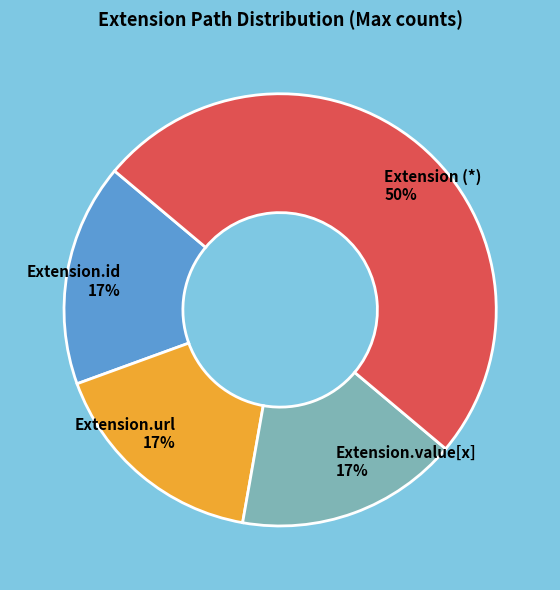

Combined, do Extension (*) 50% and Extension.id 17% account for over 50%?

Yes